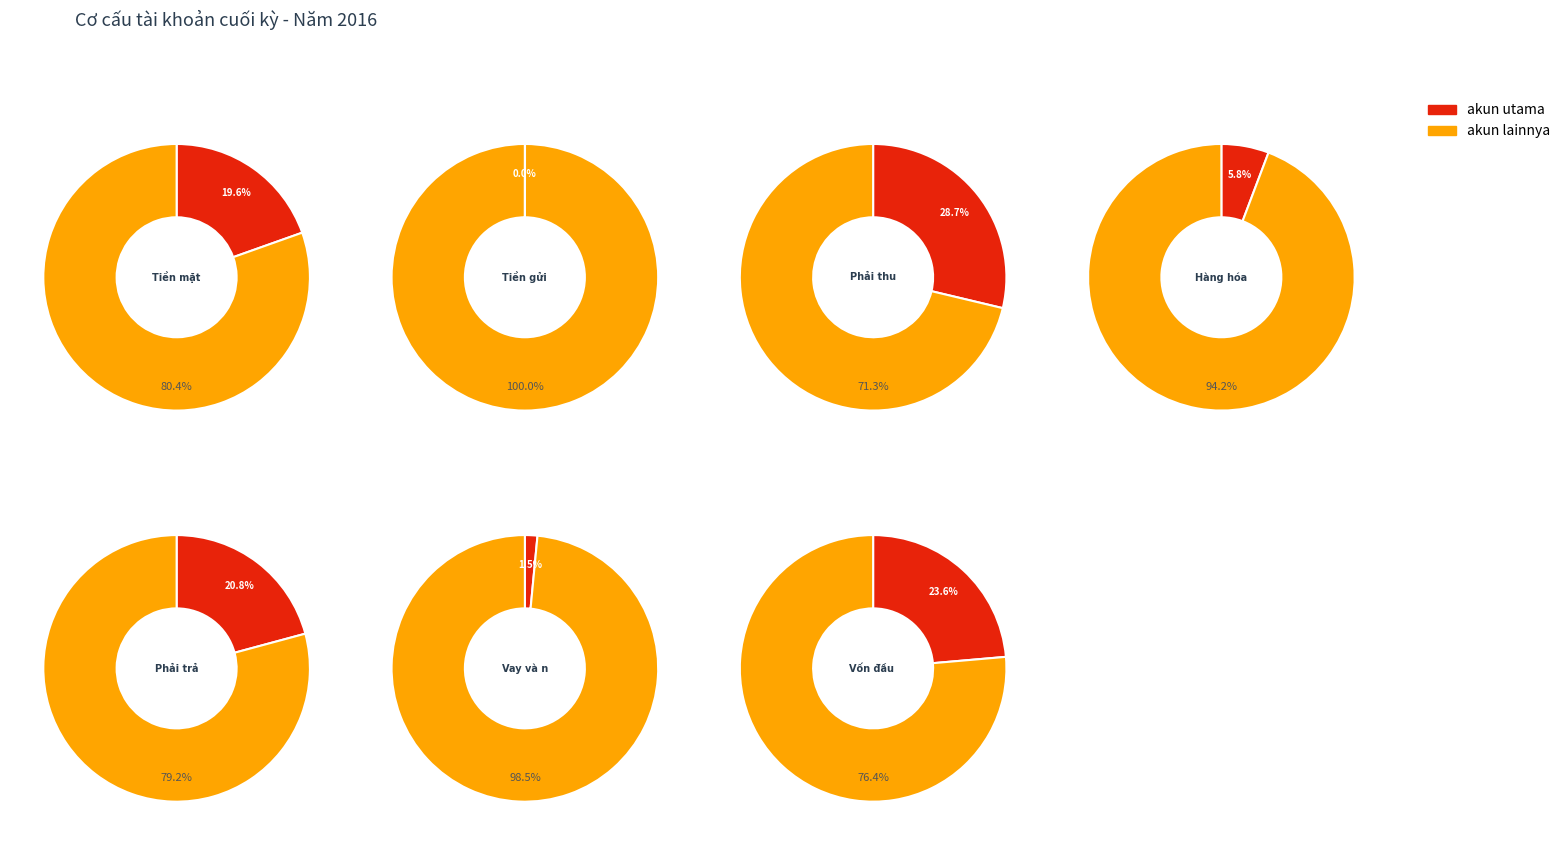

To the nearest percent, what is the difference between the largest and smallest slice percentages?

29%